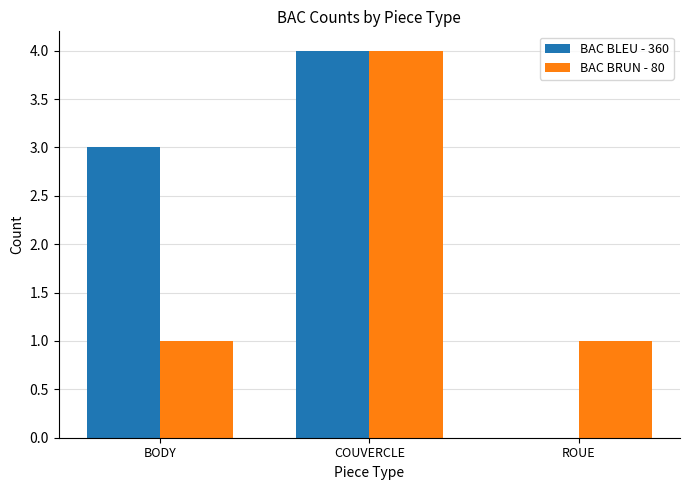

What is the sum of the BAC BLEU - 360 values at BODY and COUVERCLE?

7